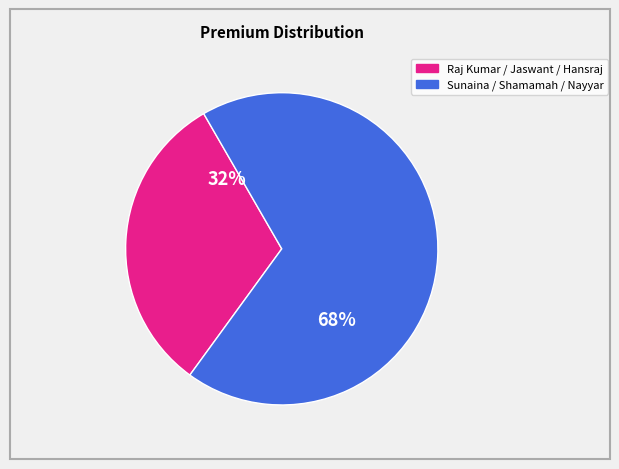

To the nearest percent, what is the average slice percentage?

50%